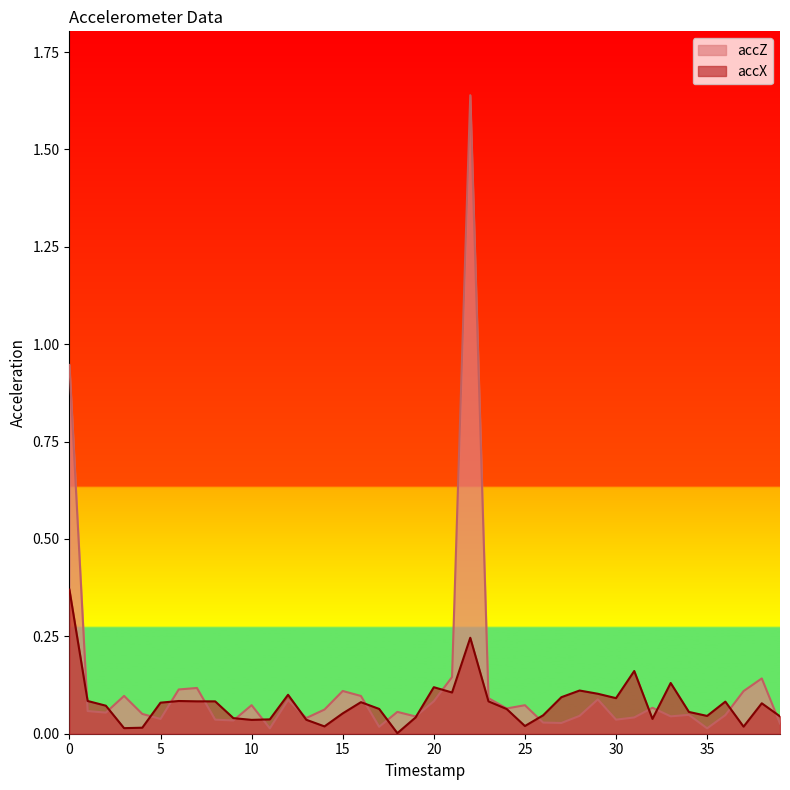

Reading left to right, list all the values displayed in this chart.

accX: 0=0.4	1=0.1	2=0.1	3=0.0	4=0.0	5=0.1	6=0.1	7=0.1	8=0.1	9=0.0	10=0.0	11=0.0	12=0.1	13=0.0	14=0.0	15=0.1	16=0.1	17=0.1	18=0.0	19=0.0	20=0.1	21=0.1	22=0.2	23=0.1	24=0.1	25=0.0	26=0.0	27=0.1	28=0.1	29=0.1	30=0.1	31=0.2	32=0.0	33=0.1	34=0.1	35=0.0	36=0.1	37=0.0	38=0.1	39=0.0
accZ: 0=0.9	1=0.1	2=0.1	3=0.1	4=0.1	5=0.0	6=0.1	7=0.1	8=0.0	9=0.0	10=0.1	11=0.0	12=0.1	13=0.0	14=0.1	15=0.1	16=0.1	17=0.0	18=0.1	19=0.0	20=0.1	21=0.1	22=1.6	23=0.1	24=0.1	25=0.1	26=0.0	27=0.0	28=0.0	29=0.1	30=0.0	31=0.0	32=0.1	33=0.0	34=0.0	35=0.0	36=0.0	37=0.1	38=0.1	39=0.0